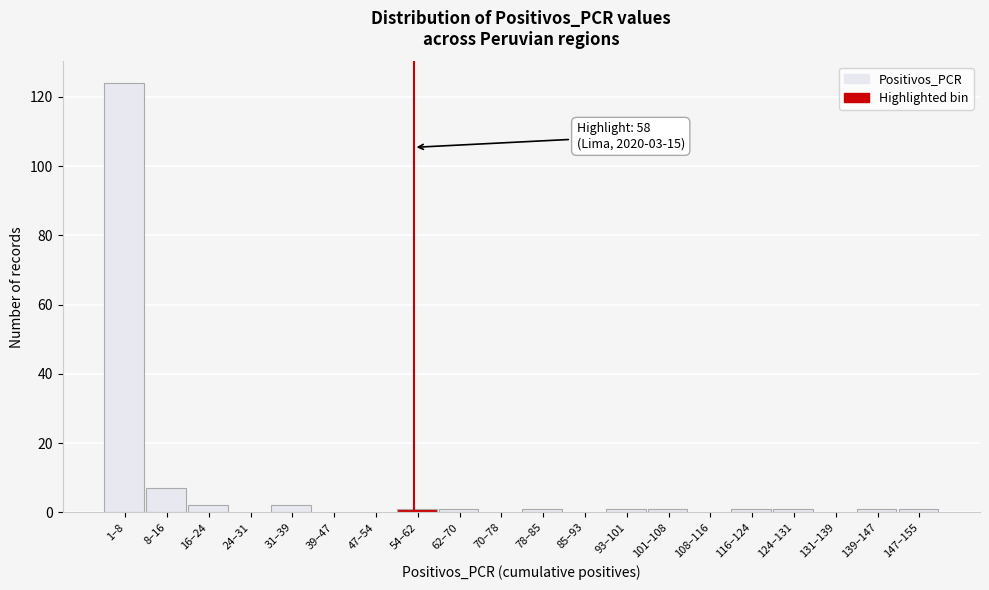

Reading left to right, transcribe all the data shown in this chart.

1–8=124	8–16=7	16–24=2	24–31=0	31–39=2	39–47=0	47–54=0	54–62=1	62–70=1	70–78=0	78–85=1	85–93=0	93–101=1	101–108=1	108–116=0	116–124=1	124–131=1	131–139=0	139–147=1	147–155=1